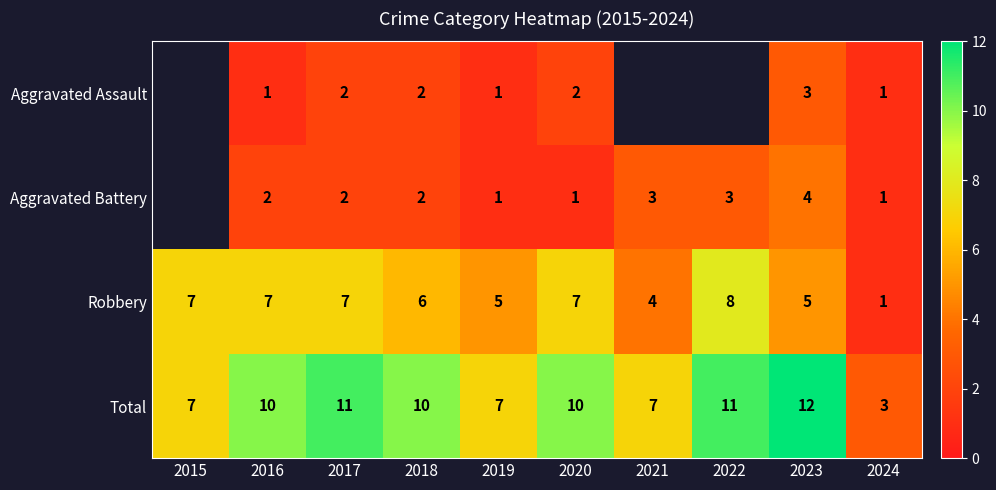

Count the Robbery values in the range 5 to 7.

7